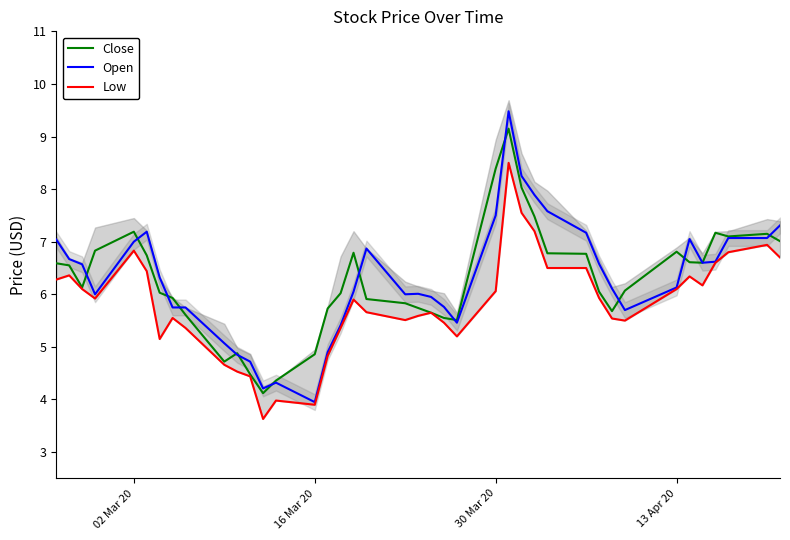

Is it true that Close equals 10.9 at 28?

False